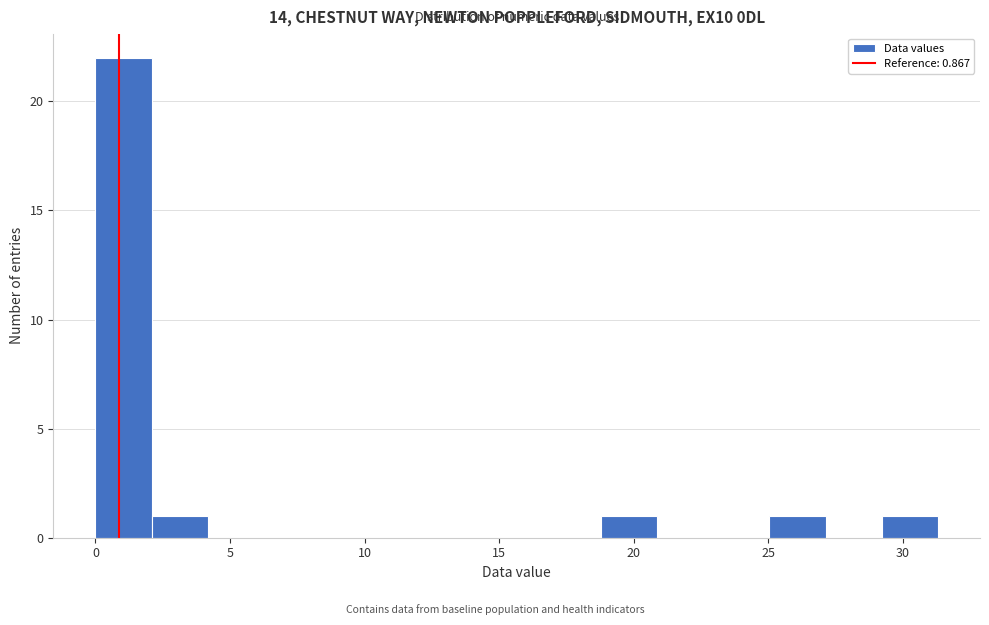

Reading left to right, transcribe this chart: for each bar, give the range it covers on the x-axis and its height. Neither the bar edges nor the heights are printed on the chart, so give them approximately, as read against the axes.

0.0 to 2.0: 22
2.0 to 4.0: 1
4.0 to 6.5: 0
6.5 to 8.5: 0
8.5 to 10.5: 0
10.5 to 12.5: 0
12.5 to 14.5: 0
14.5 to 16.5: 0
16.5 to 19.0: 0
19.0 to 21.0: 1
21.0 to 23.0: 0
23.0 to 25.0: 0
25.0 to 27.0: 1
27.0 to 29.0: 0
29.0 to 31.5: 1